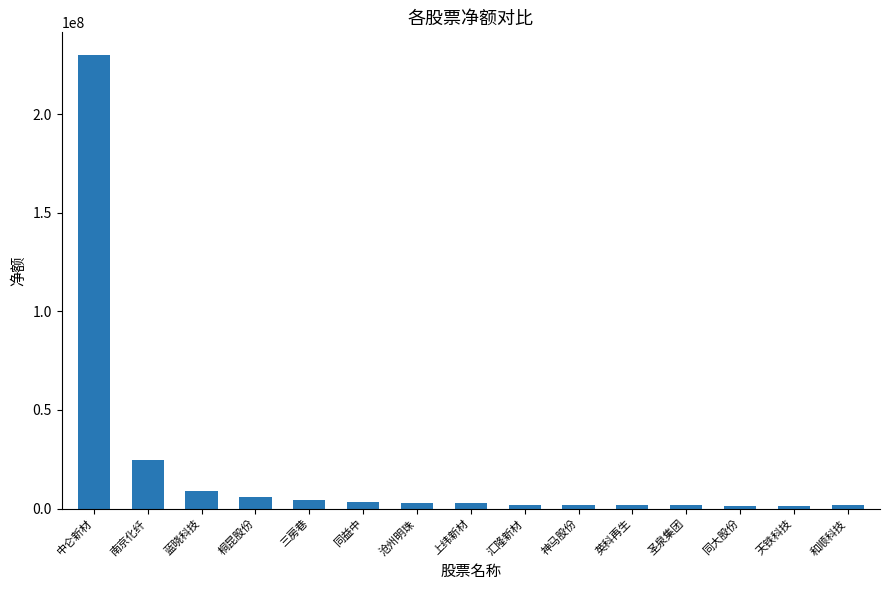

Are the bars horizontal?

No